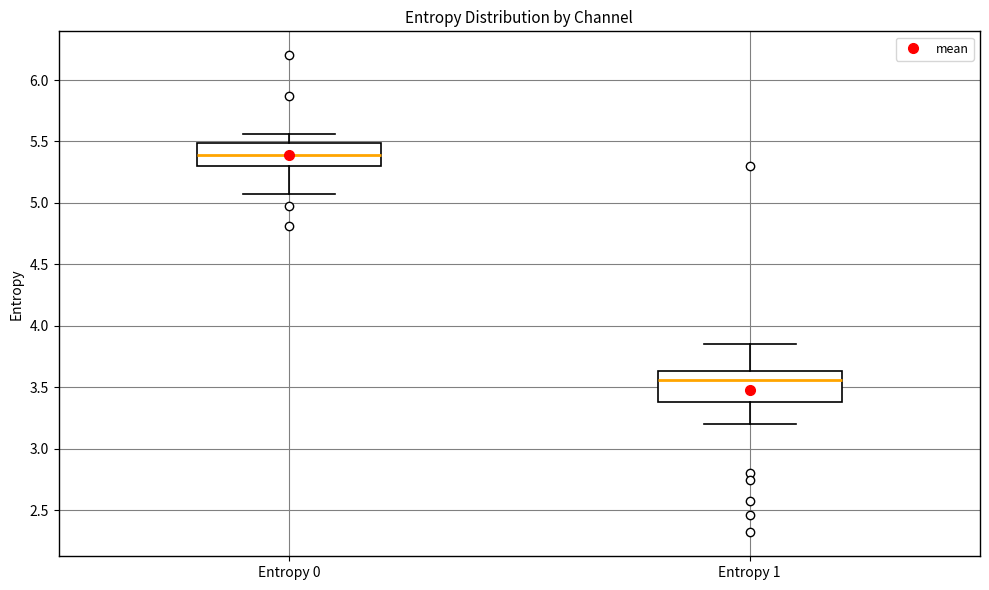

Reading left to right, read every box against the y-axis: the position of its median line, the range the box covers, and the ends of its whiskers. The values are not printed on the chart, so give them approximately, as read against the axis.

Entropy 0: median 5.40, box 5.30 to 5.50, whiskers 5.05 to 5.55
Entropy 1: median 3.55, box 3.40 to 3.65, whiskers 3.20 to 3.85